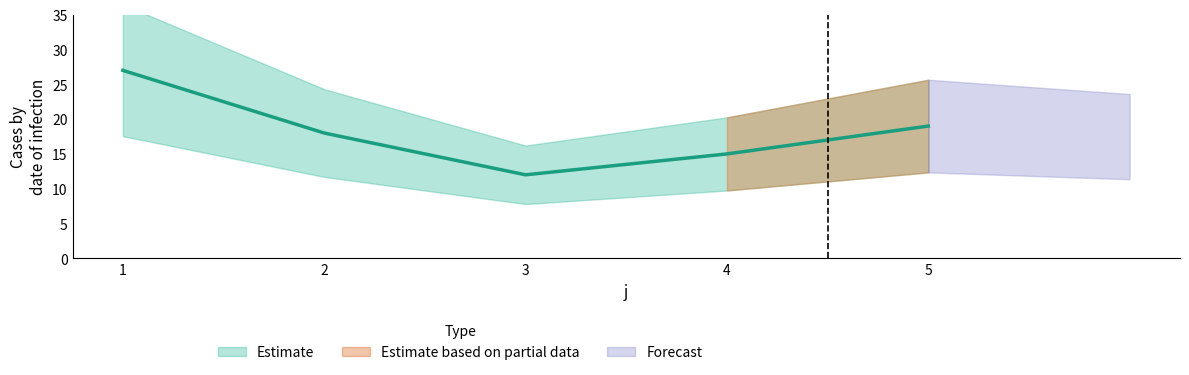

At which category does the chart reach its peak across all series?

1